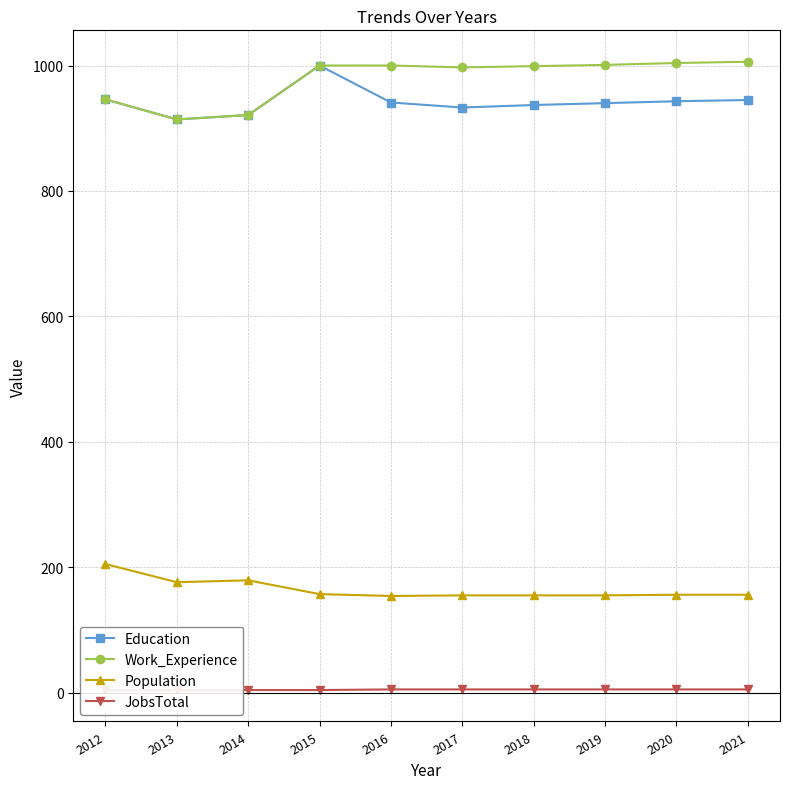

What is the total value across all series at 2016?

2100